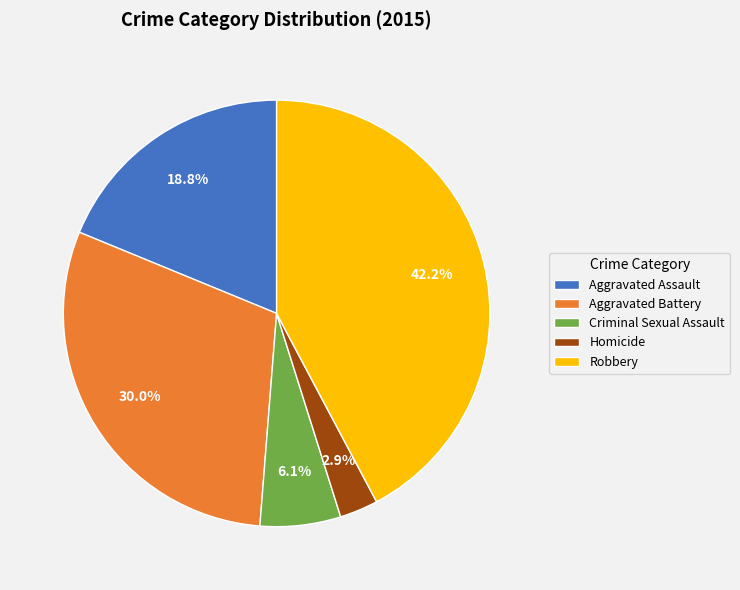

Which category has the smallest portion of the pie?

Homicide